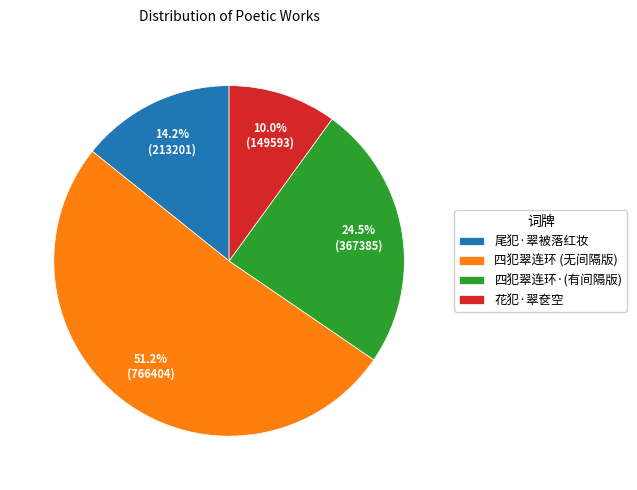

What percentage is NOT represented by 花犯·翠奁空?

90.0%